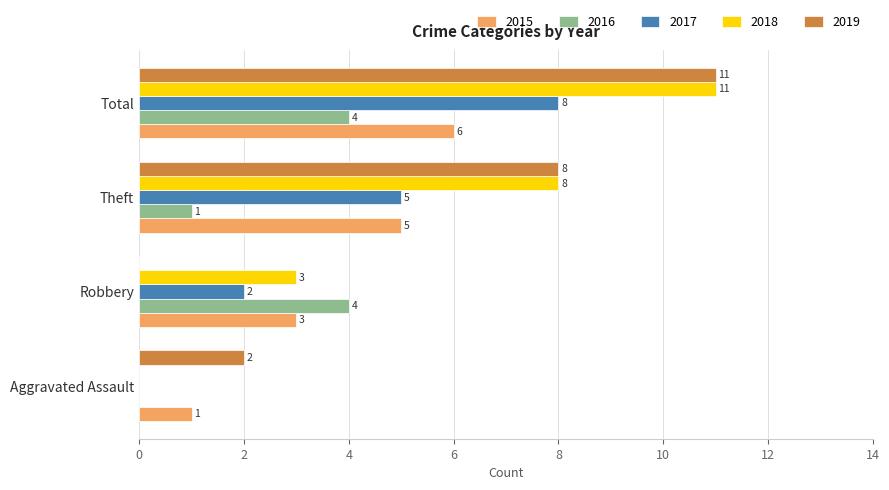

What is the greatest value displayed?

11